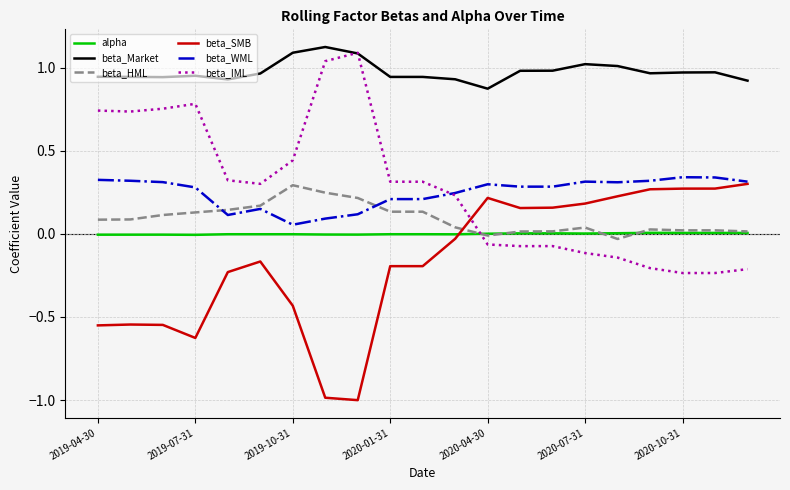

Which series has the largest total across all categories?

beta_Market